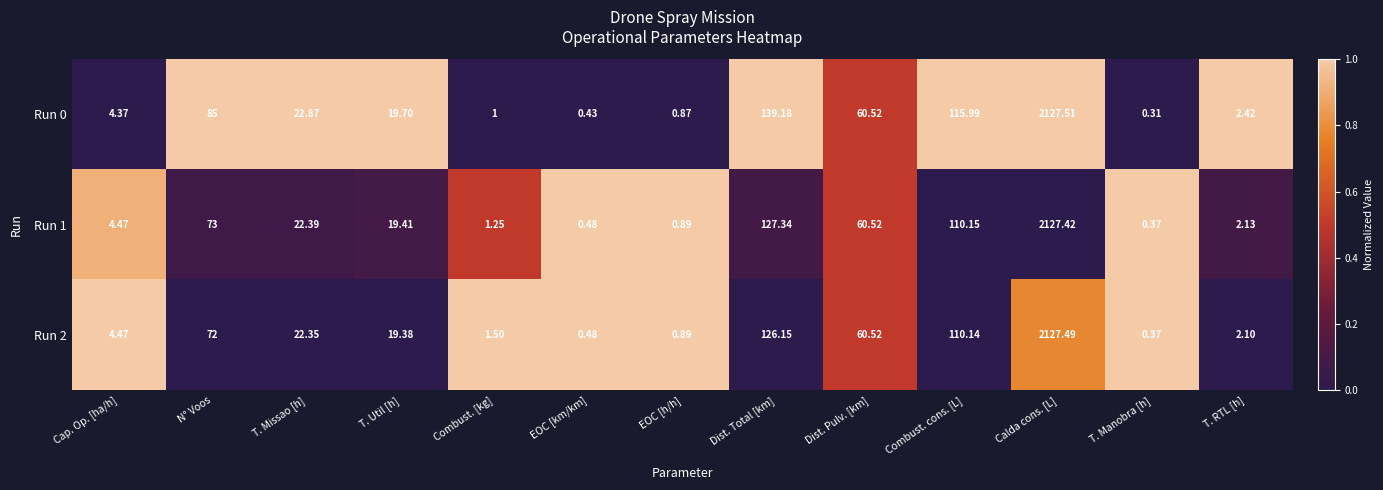

At which category is the sum across all series the highest?

Calda cons. [L]